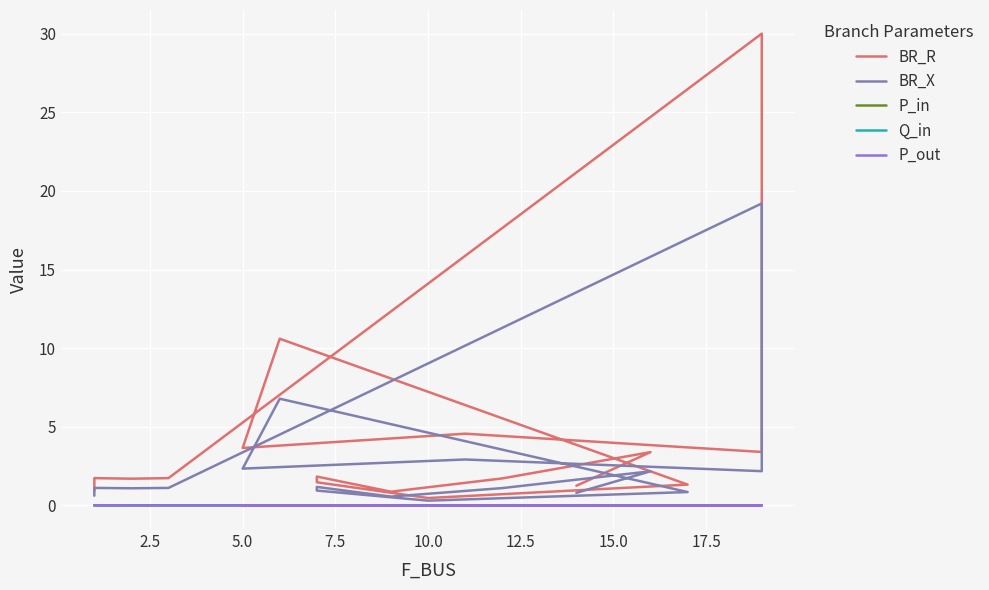

Which series has the largest total across all categories?

BR_R